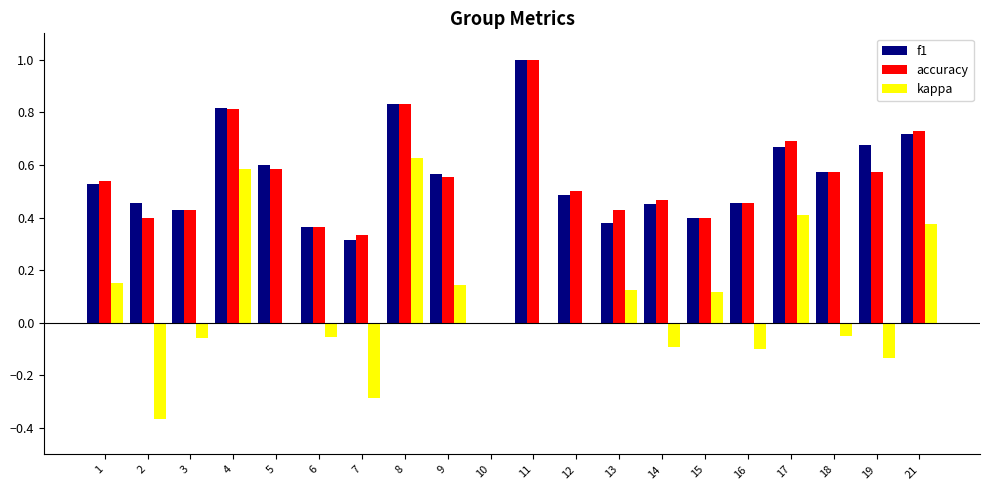

How many data points in accuracy are above 0?

19